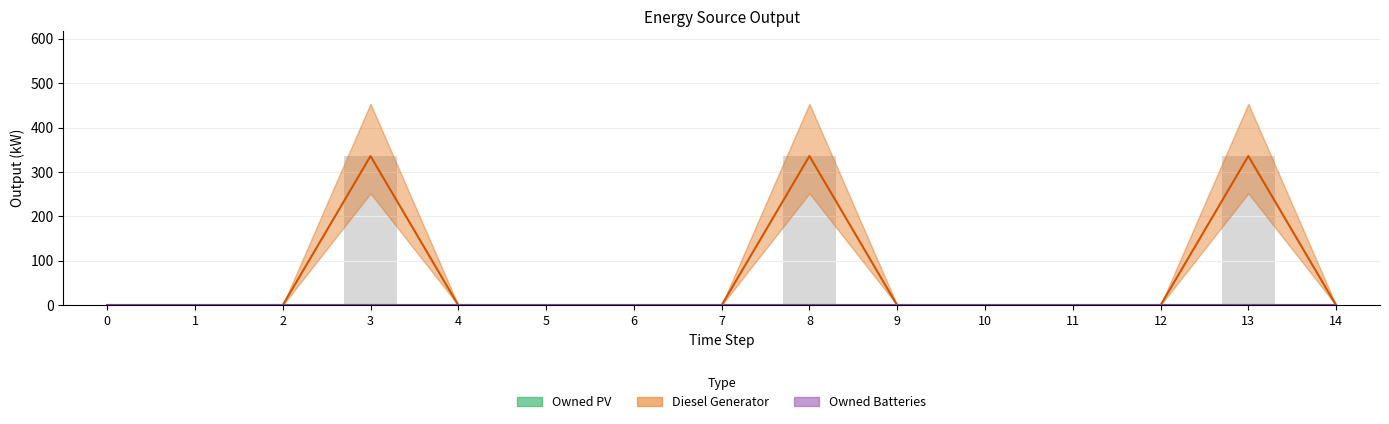

At which category is the sum across all series the highest?

3